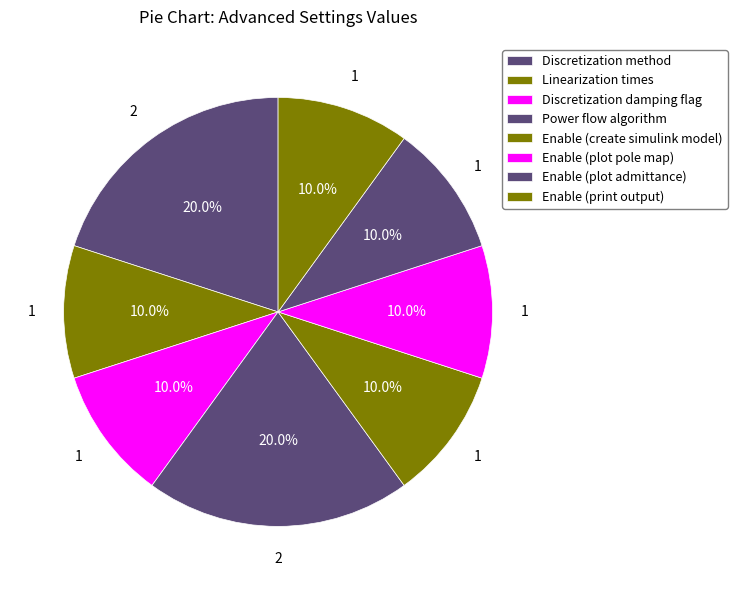

How many slices are in this pie chart?

8